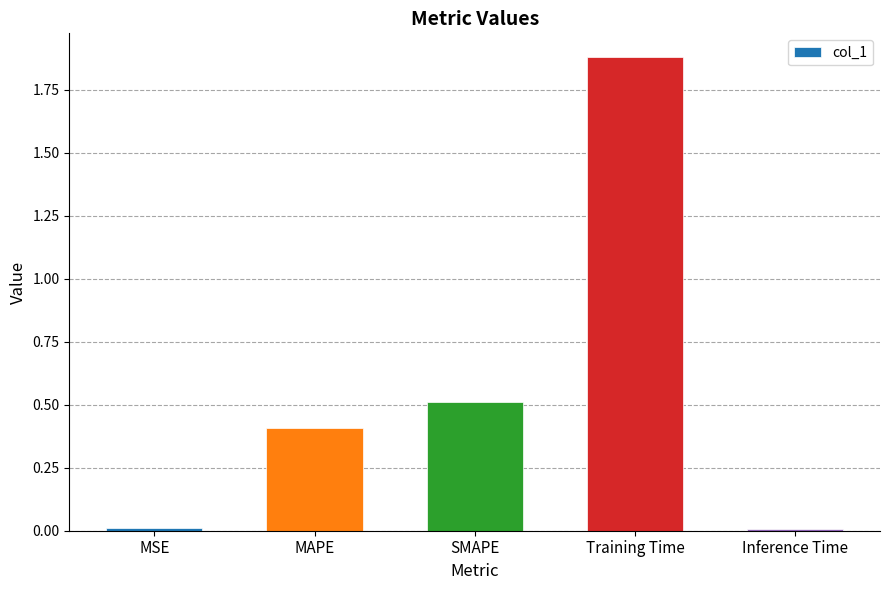

What is the difference between the maximum and minimum values?

1.9